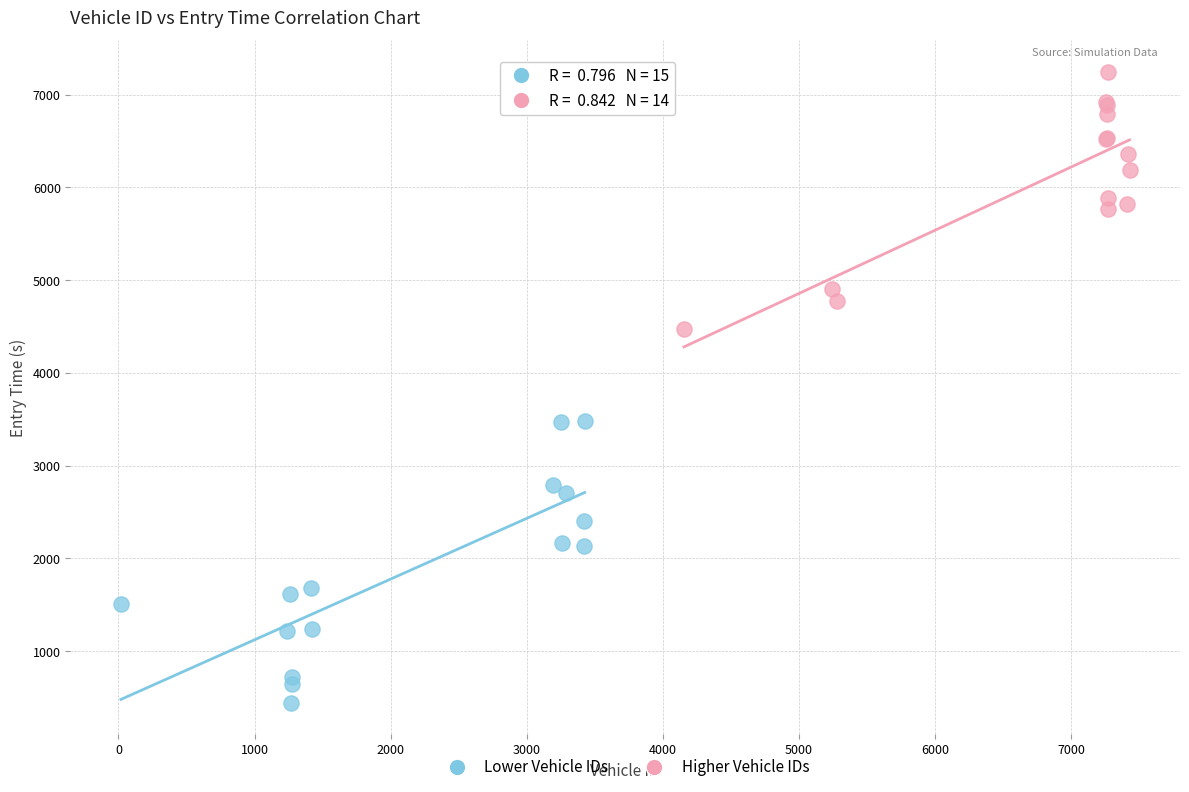

Which series has the largest Y range (max minus min)?

Lower Vehicle IDs